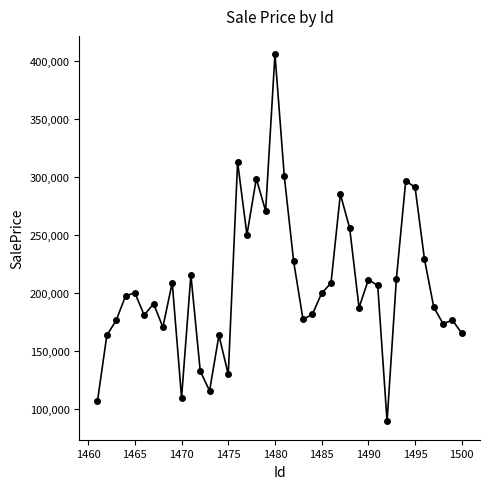

What is the average value?

206454.5